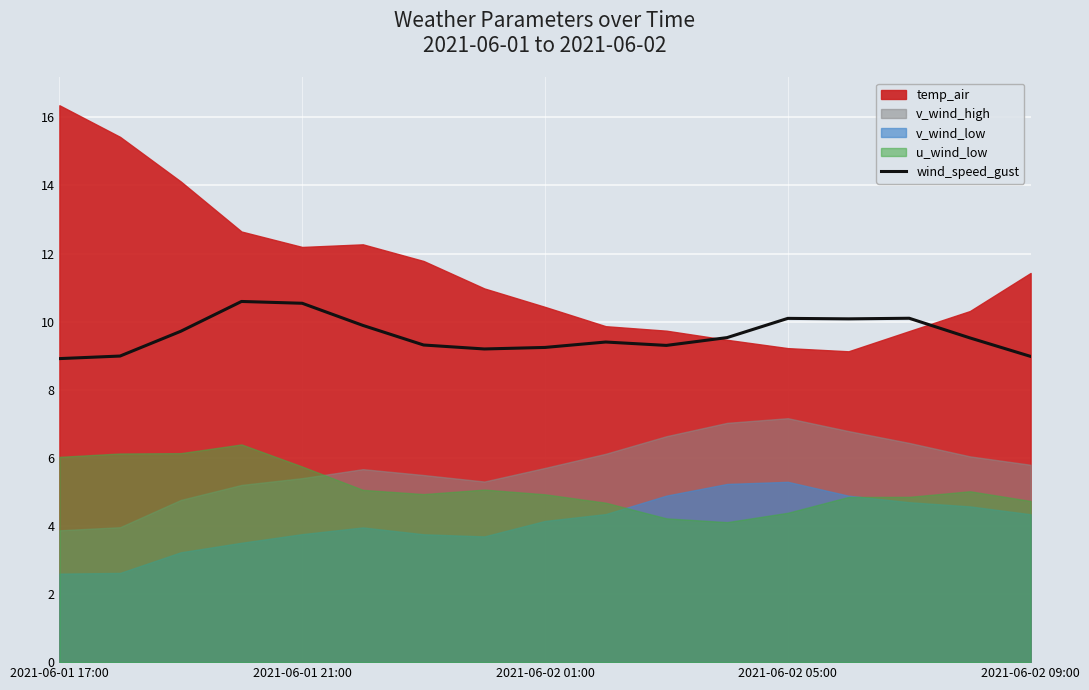

True or false: wind_speed_gust has a value of 16.3 at 2021-06-02 05:00.

False